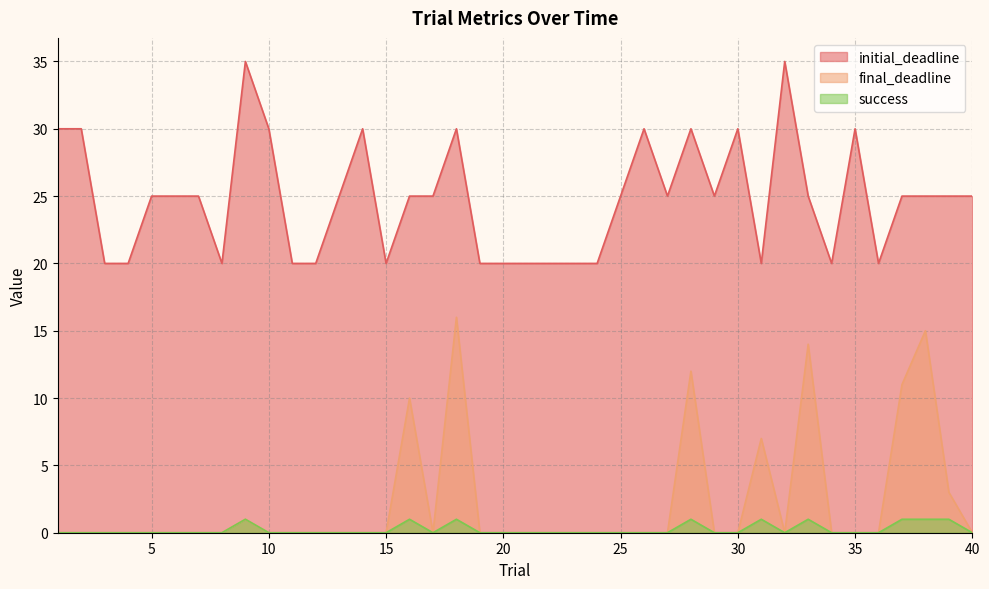

At which category is the sum across all series the highest?

18